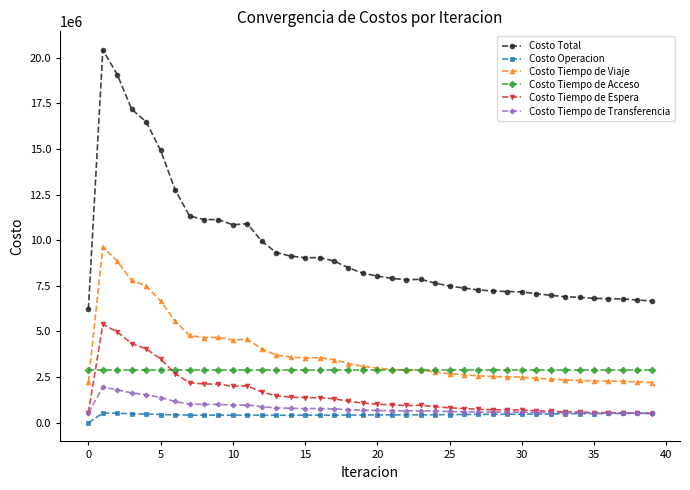

How many lines are shown in the chart?

6